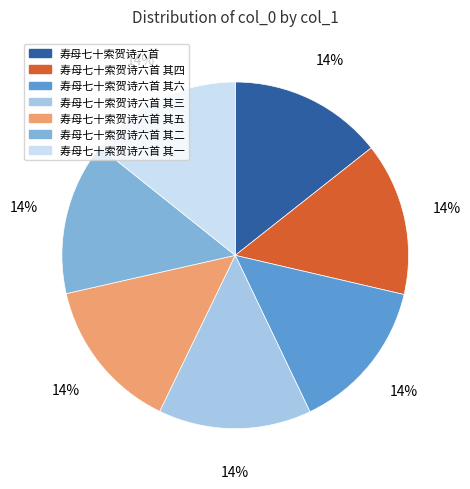

Is it true that 寿母七十索贺诗六首 is 9% of the pie?

False